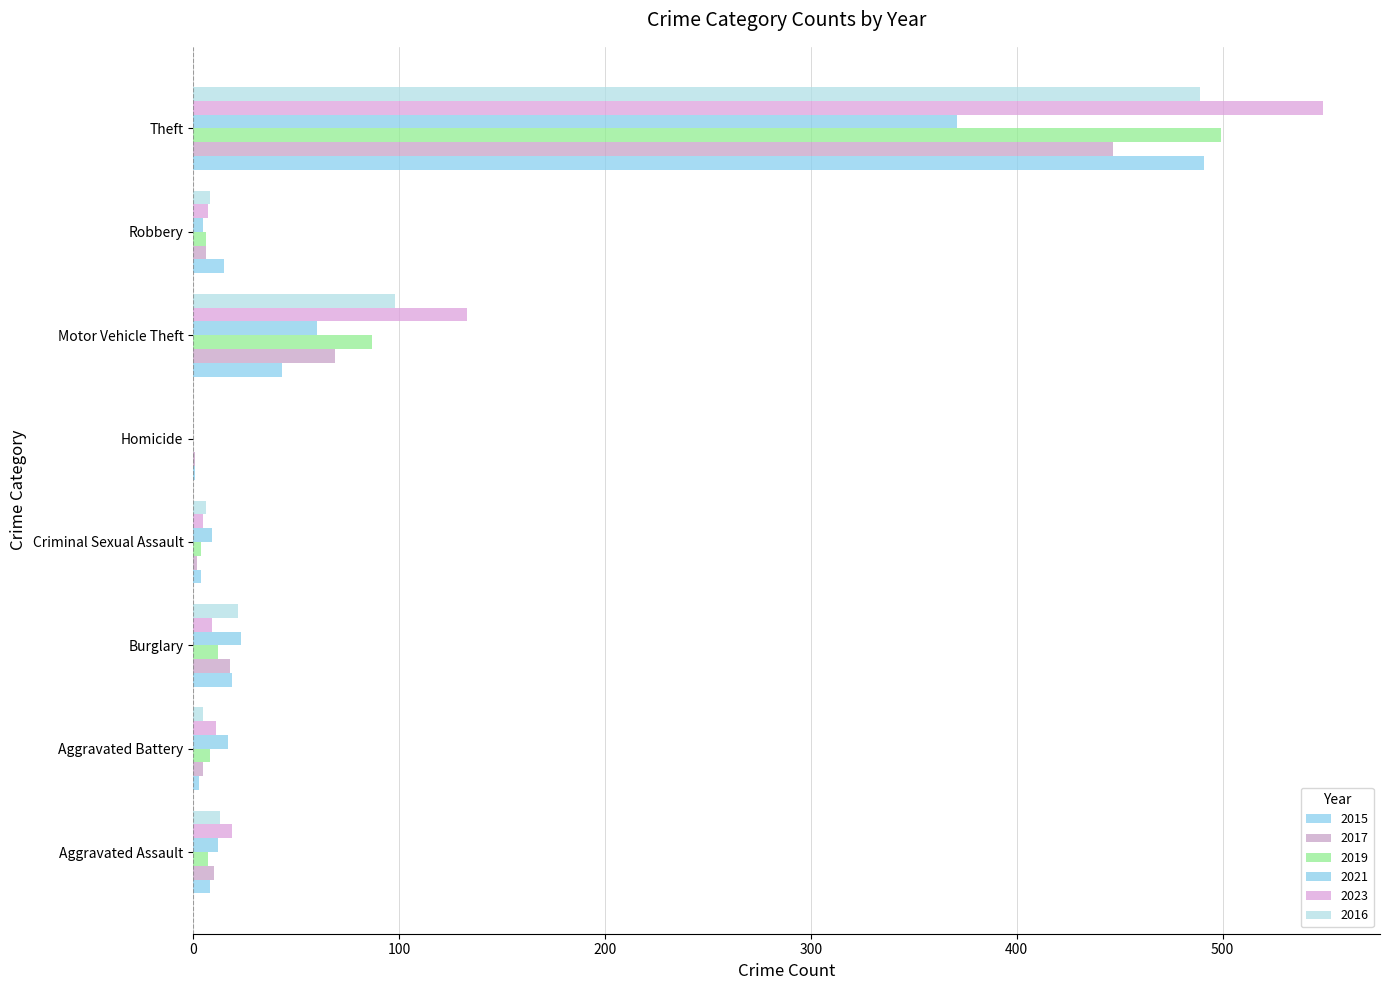

The value of 2021 at Motor Vehicle Theft is 25. True or false?

False